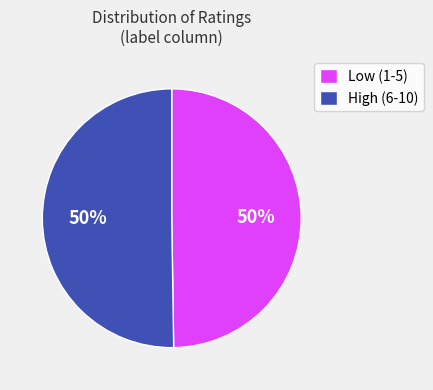

What is the ratio of the value at Low (1-5) to the value at High (6-10)?

1.0